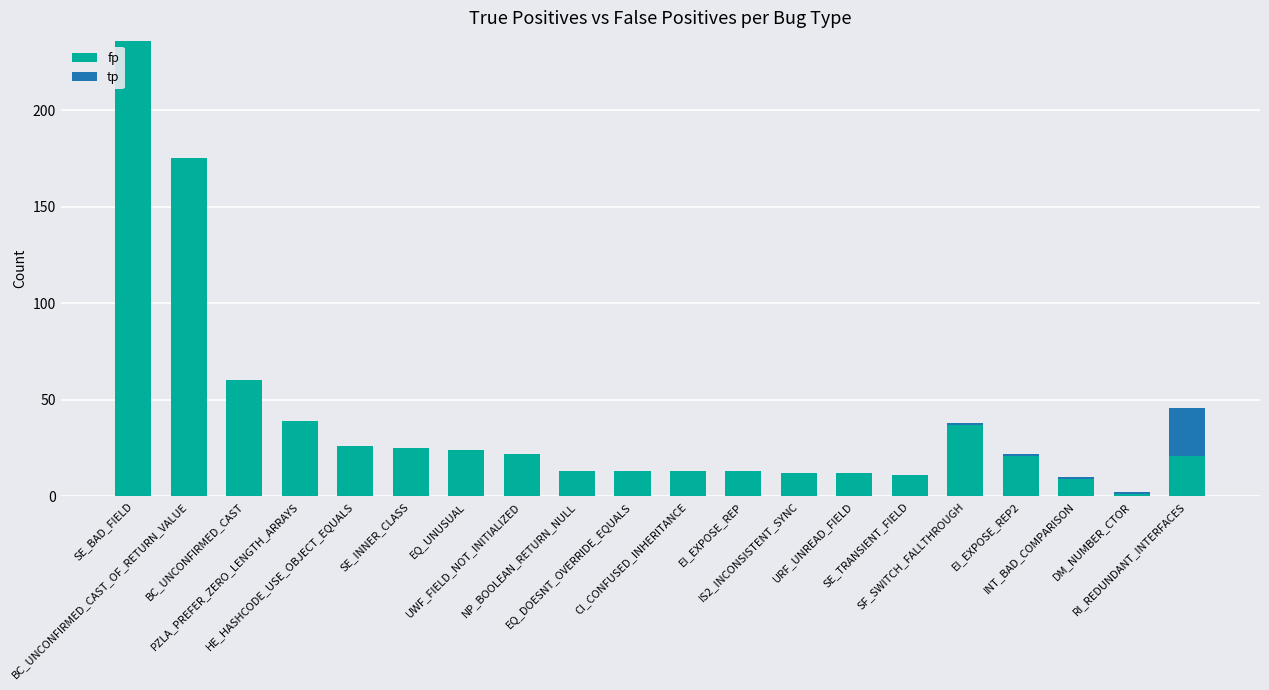

Rank the series by their average value, from highest to lowest.

fp, tp